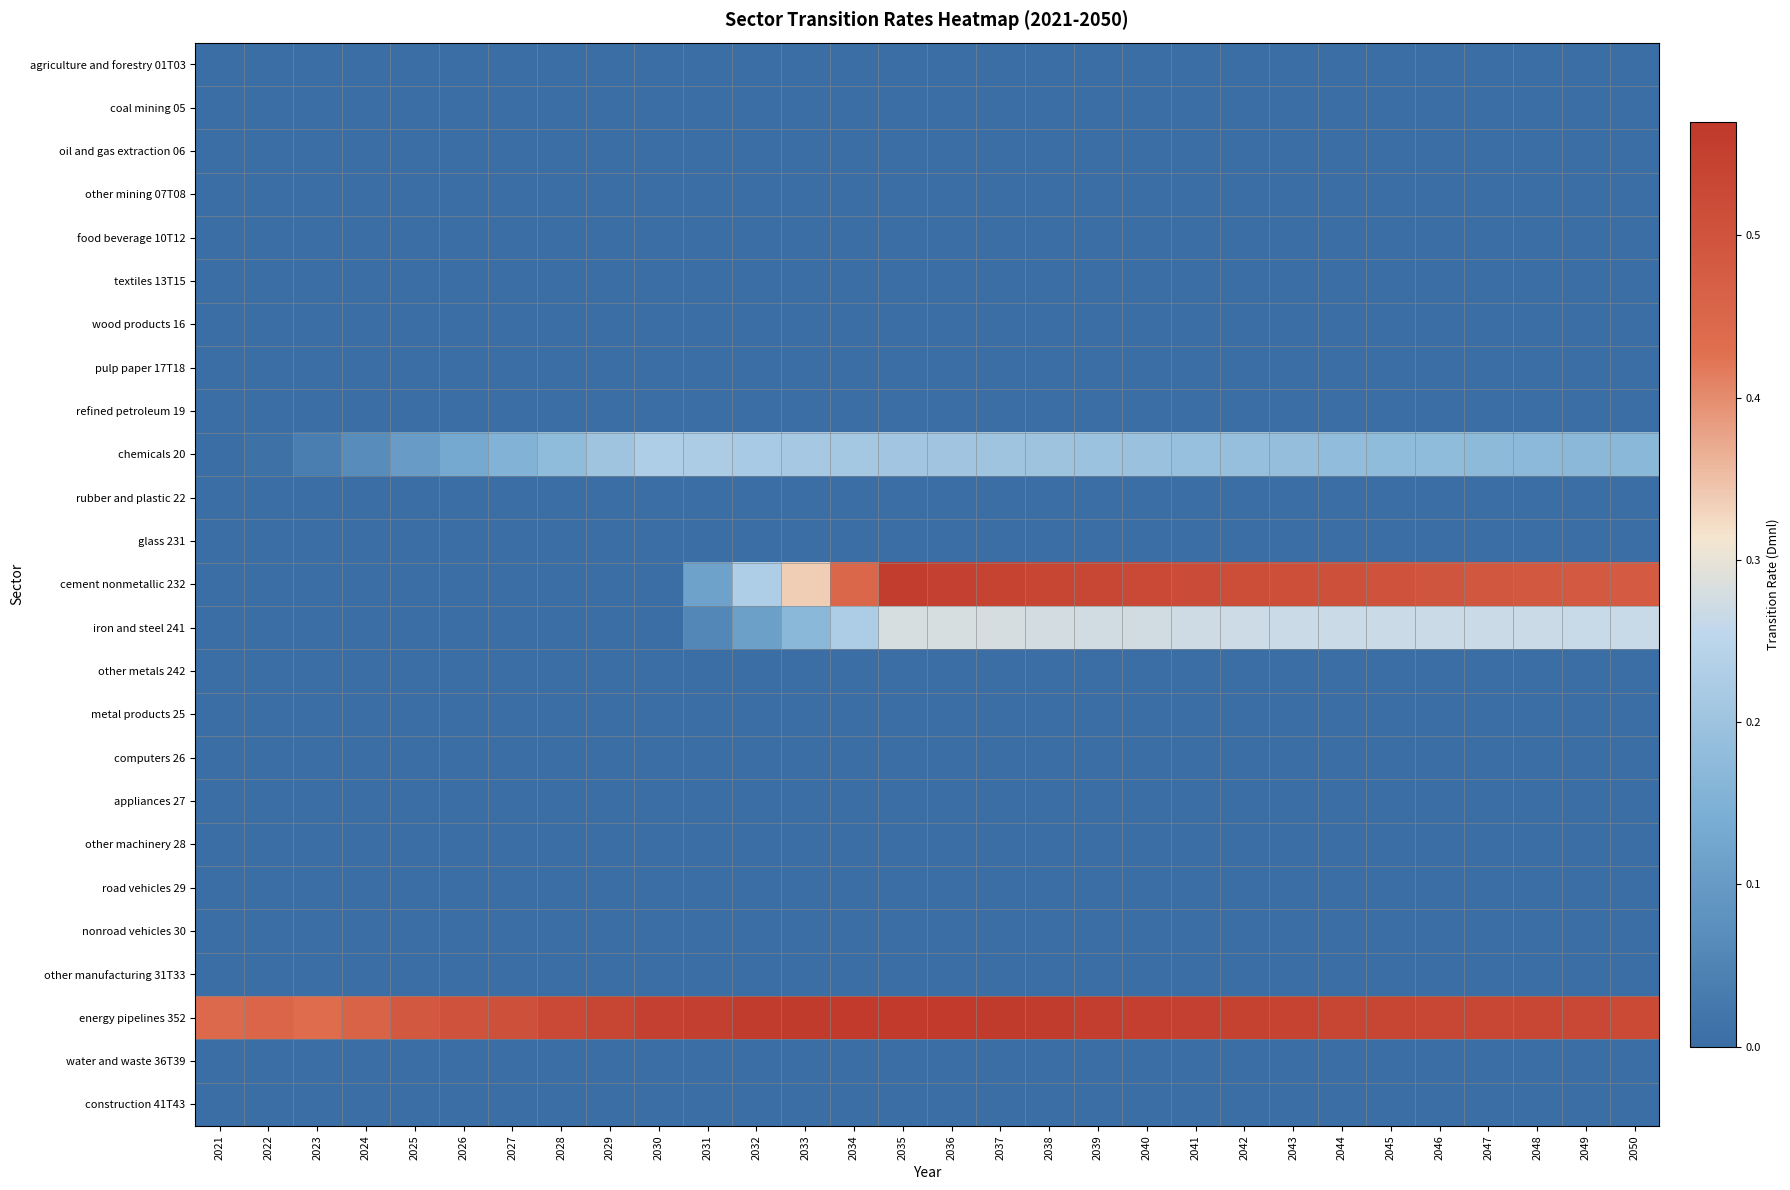

Reading left to right, list all the values displayed in this chart.

agriculture and forestry 01T03: 2021=0.0	2022=0.0	2023=0.0	2024=0.0	2025=0.0	2026=0.0	2027=0.0	2028=0.0	2029=0.0	2030=0.0	2031=0.0	2032=0.0	2033=0.0	2034=0.0	2035=0.0	2036=0.0	2037=0.0	2038=0.0	2039=0.0	2040=0.0	2041=0.0	2042=0.0	2043=0.0	2044=0.0	2045=0.0	2046=0.0	2047=0.0	2048=0.0	2049=0.0	2050=0.0
coal mining 05: 2021=0.0	2022=0.0	2023=0.0	2024=0.0	2025=0.0	2026=0.0	2027=0.0	2028=0.0	2029=0.0	2030=0.0	2031=0.0	2032=0.0	2033=0.0	2034=0.0	2035=0.0	2036=0.0	2037=0.0	2038=0.0	2039=0.0	2040=0.0	2041=0.0	2042=0.0	2043=0.0	2044=0.0	2045=0.0	2046=0.0	2047=0.0	2048=0.0	2049=0.0	2050=0.0
oil and gas extraction 06: 2021=0.0	2022=0.0	2023=0.0	2024=0.0	2025=0.0	2026=0.0	2027=0.0	2028=0.0	2029=0.0	2030=0.0	2031=0.0	2032=0.0	2033=0.0	2034=0.0	2035=0.0	2036=0.0	2037=0.0	2038=0.0	2039=0.0	2040=0.0	2041=0.0	2042=0.0	2043=0.0	2044=0.0	2045=0.0	2046=0.0	2047=0.0	2048=0.0	2049=0.0	2050=0.0
other mining 07T08: 2021=0.0	2022=0.0	2023=0.0	2024=0.0	2025=0.0	2026=0.0	2027=0.0	2028=0.0	2029=0.0	2030=0.0	2031=0.0	2032=0.0	2033=0.0	2034=0.0	2035=0.0	2036=0.0	2037=0.0	2038=0.0	2039=0.0	2040=0.0	2041=0.0	2042=0.0	2043=0.0	2044=0.0	2045=0.0	2046=0.0	2047=0.0	2048=0.0	2049=0.0	2050=0.0
food beverage 10T12: 2021=0.0	2022=0.0	2023=0.0	2024=0.0	2025=0.0	2026=0.0	2027=0.0	2028=0.0	2029=0.0	2030=0.0	2031=0.0	2032=0.0	2033=0.0	2034=0.0	2035=0.0	2036=0.0	2037=0.0	2038=0.0	2039=0.0	2040=0.0	2041=0.0	2042=0.0	2043=0.0	2044=0.0	2045=0.0	2046=0.0	2047=0.0	2048=0.0	2049=0.0	2050=0.0
textiles 13T15: 2021=0.0	2022=0.0	2023=0.0	2024=0.0	2025=0.0	2026=0.0	2027=0.0	2028=0.0	2029=0.0	2030=0.0	2031=0.0	2032=0.0	2033=0.0	2034=0.0	2035=0.0	2036=0.0	2037=0.0	2038=0.0	2039=0.0	2040=0.0	2041=0.0	2042=0.0	2043=0.0	2044=0.0	2045=0.0	2046=0.0	2047=0.0	2048=0.0	2049=0.0	2050=0.0
wood products 16: 2021=0.0	2022=0.0	2023=0.0	2024=0.0	2025=0.0	2026=0.0	2027=0.0	2028=0.0	2029=0.0	2030=0.0	2031=0.0	2032=0.0	2033=0.0	2034=0.0	2035=0.0	2036=0.0	2037=0.0	2038=0.0	2039=0.0	2040=0.0	2041=0.0	2042=0.0	2043=0.0	2044=0.0	2045=0.0	2046=0.0	2047=0.0	2048=0.0	2049=0.0	2050=0.0
pulp paper 17T18: 2021=0.0	2022=0.0	2023=0.0	2024=0.0	2025=0.0	2026=0.0	2027=0.0	2028=0.0	2029=0.0	2030=0.0	2031=0.0	2032=0.0	2033=0.0	2034=0.0	2035=0.0	2036=0.0	2037=0.0	2038=0.0	2039=0.0	2040=0.0	2041=0.0	2042=0.0	2043=0.0	2044=0.0	2045=0.0	2046=0.0	2047=0.0	2048=0.0	2049=0.0	2050=0.0
refined petroleum 19: 2021=0.0	2022=0.0	2023=0.0	2024=0.0	2025=0.0	2026=0.0	2027=0.0	2028=0.0	2029=0.0	2030=0.0	2031=0.0	2032=0.0	2033=0.0	2034=0.0	2035=0.0	2036=0.0	2037=0.0	2038=0.0	2039=0.0	2040=0.0	2041=0.0	2042=0.0	2043=0.0	2044=0.0	2045=0.0	2046=0.0	2047=0.0	2048=0.0	2049=0.0	2050=0.0
chemicals 20: 2021=0.0	2022=0.0	2023=0.0	2024=0.1	2025=0.1	2026=0.1	2027=0.2	2028=0.2	2029=0.2	2030=0.2	2031=0.2	2032=0.2	2033=0.2	2034=0.2	2035=0.2	2036=0.2	2037=0.2	2038=0.2	2039=0.2	2040=0.2	2041=0.2	2042=0.2	2043=0.2	2044=0.2	2045=0.2	2046=0.2	2047=0.2	2048=0.2	2049=0.2	2050=0.2
rubber and plastic 22: 2021=0.0	2022=0.0	2023=0.0	2024=0.0	2025=0.0	2026=0.0	2027=0.0	2028=0.0	2029=0.0	2030=0.0	2031=0.0	2032=0.0	2033=0.0	2034=0.0	2035=0.0	2036=0.0	2037=0.0	2038=0.0	2039=0.0	2040=0.0	2041=0.0	2042=0.0	2043=0.0	2044=0.0	2045=0.0	2046=0.0	2047=0.0	2048=0.0	2049=0.0	2050=0.0
glass 231: 2021=0.0	2022=0.0	2023=0.0	2024=0.0	2025=0.0	2026=0.0	2027=0.0	2028=0.0	2029=0.0	2030=0.0	2031=0.0	2032=0.0	2033=0.0	2034=0.0	2035=0.0	2036=0.0	2037=0.0	2038=0.0	2039=0.0	2040=0.0	2041=0.0	2042=0.0	2043=0.0	2044=0.0	2045=0.0	2046=0.0	2047=0.0	2048=0.0	2049=0.0	2050=0.0
cement nonmetallic 232: 2021=0.0	2022=0.0	2023=0.0	2024=0.0	2025=0.0	2026=0.0	2027=0.0	2028=0.0	2029=0.0	2030=0.0	2031=0.1	2032=0.2	2033=0.3	2034=0.4	2035=0.6	2036=0.5	2037=0.5	2038=0.5	2039=0.5	2040=0.5	2041=0.5	2042=0.5	2043=0.5	2044=0.5	2045=0.5	2046=0.5	2047=0.5	2048=0.5	2049=0.5	2050=0.5
iron and steel 241: 2021=0.0	2022=0.0	2023=0.0	2024=0.0	2025=0.0	2026=0.0	2027=0.0	2028=0.0	2029=0.0	2030=0.0	2031=0.1	2032=0.1	2033=0.2	2034=0.2	2035=0.3	2036=0.3	2037=0.3	2038=0.3	2039=0.3	2040=0.3	2041=0.3	2042=0.3	2043=0.3	2044=0.3	2045=0.3	2046=0.3	2047=0.3	2048=0.3	2049=0.3	2050=0.3
other metals 242: 2021=0.0	2022=0.0	2023=0.0	2024=0.0	2025=0.0	2026=0.0	2027=0.0	2028=0.0	2029=0.0	2030=0.0	2031=0.0	2032=0.0	2033=0.0	2034=0.0	2035=0.0	2036=0.0	2037=0.0	2038=0.0	2039=0.0	2040=0.0	2041=0.0	2042=0.0	2043=0.0	2044=0.0	2045=0.0	2046=0.0	2047=0.0	2048=0.0	2049=0.0	2050=0.0
metal products 25: 2021=0.0	2022=0.0	2023=0.0	2024=0.0	2025=0.0	2026=0.0	2027=0.0	2028=0.0	2029=0.0	2030=0.0	2031=0.0	2032=0.0	2033=0.0	2034=0.0	2035=0.0	2036=0.0	2037=0.0	2038=0.0	2039=0.0	2040=0.0	2041=0.0	2042=0.0	2043=0.0	2044=0.0	2045=0.0	2046=0.0	2047=0.0	2048=0.0	2049=0.0	2050=0.0
computers 26: 2021=0.0	2022=0.0	2023=0.0	2024=0.0	2025=0.0	2026=0.0	2027=0.0	2028=0.0	2029=0.0	2030=0.0	2031=0.0	2032=0.0	2033=0.0	2034=0.0	2035=0.0	2036=0.0	2037=0.0	2038=0.0	2039=0.0	2040=0.0	2041=0.0	2042=0.0	2043=0.0	2044=0.0	2045=0.0	2046=0.0	2047=0.0	2048=0.0	2049=0.0	2050=0.0
appliances 27: 2021=0.0	2022=0.0	2023=0.0	2024=0.0	2025=0.0	2026=0.0	2027=0.0	2028=0.0	2029=0.0	2030=0.0	2031=0.0	2032=0.0	2033=0.0	2034=0.0	2035=0.0	2036=0.0	2037=0.0	2038=0.0	2039=0.0	2040=0.0	2041=0.0	2042=0.0	2043=0.0	2044=0.0	2045=0.0	2046=0.0	2047=0.0	2048=0.0	2049=0.0	2050=0.0
other machinery 28: 2021=0.0	2022=0.0	2023=0.0	2024=0.0	2025=0.0	2026=0.0	2027=0.0	2028=0.0	2029=0.0	2030=0.0	2031=0.0	2032=0.0	2033=0.0	2034=0.0	2035=0.0	2036=0.0	2037=0.0	2038=0.0	2039=0.0	2040=0.0	2041=0.0	2042=0.0	2043=0.0	2044=0.0	2045=0.0	2046=0.0	2047=0.0	2048=0.0	2049=0.0	2050=0.0
road vehicles 29: 2021=0.0	2022=0.0	2023=0.0	2024=0.0	2025=0.0	2026=0.0	2027=0.0	2028=0.0	2029=0.0	2030=0.0	2031=0.0	2032=0.0	2033=0.0	2034=0.0	2035=0.0	2036=0.0	2037=0.0	2038=0.0	2039=0.0	2040=0.0	2041=0.0	2042=0.0	2043=0.0	2044=0.0	2045=0.0	2046=0.0	2047=0.0	2048=0.0	2049=0.0	2050=0.0
nonroad vehicles 30: 2021=0.0	2022=0.0	2023=0.0	2024=0.0	2025=0.0	2026=0.0	2027=0.0	2028=0.0	2029=0.0	2030=0.0	2031=0.0	2032=0.0	2033=0.0	2034=0.0	2035=0.0	2036=0.0	2037=0.0	2038=0.0	2039=0.0	2040=0.0	2041=0.0	2042=0.0	2043=0.0	2044=0.0	2045=0.0	2046=0.0	2047=0.0	2048=0.0	2049=0.0	2050=0.0
other manufacturing 31T33: 2021=0.0	2022=0.0	2023=0.0	2024=0.0	2025=0.0	2026=0.0	2027=0.0	2028=0.0	2029=0.0	2030=0.0	2031=0.0	2032=0.0	2033=0.0	2034=0.0	2035=0.0	2036=0.0	2037=0.0	2038=0.0	2039=0.0	2040=0.0	2041=0.0	2042=0.0	2043=0.0	2044=0.0	2045=0.0	2046=0.0	2047=0.0	2048=0.0	2049=0.0	2050=0.0
energy pipelines 352: 2021=0.4	2022=0.5	2023=0.4	2024=0.5	2025=0.5	2026=0.5	2027=0.5	2028=0.5	2029=0.5	2030=0.5	2031=0.6	2032=0.6	2033=0.6	2034=0.6	2035=0.6	2036=0.6	2037=0.6	2038=0.6	2039=0.6	2040=0.6	2041=0.5	2042=0.5	2043=0.5	2044=0.5	2045=0.5	2046=0.5	2047=0.5	2048=0.5	2049=0.5	2050=0.5
water and waste 36T39: 2021=0.0	2022=0.0	2023=0.0	2024=0.0	2025=0.0	2026=0.0	2027=0.0	2028=0.0	2029=0.0	2030=0.0	2031=0.0	2032=0.0	2033=0.0	2034=0.0	2035=0.0	2036=0.0	2037=0.0	2038=0.0	2039=0.0	2040=0.0	2041=0.0	2042=0.0	2043=0.0	2044=0.0	2045=0.0	2046=0.0	2047=0.0	2048=0.0	2049=0.0	2050=0.0
construction 41T43: 2021=0.0	2022=0.0	2023=0.0	2024=0.0	2025=0.0	2026=0.0	2027=0.0	2028=0.0	2029=0.0	2030=0.0	2031=0.0	2032=0.0	2033=0.0	2034=0.0	2035=0.0	2036=0.0	2037=0.0	2038=0.0	2039=0.0	2040=0.0	2041=0.0	2042=0.0	2043=0.0	2044=0.0	2045=0.0	2046=0.0	2047=0.0	2048=0.0	2049=0.0	2050=0.0